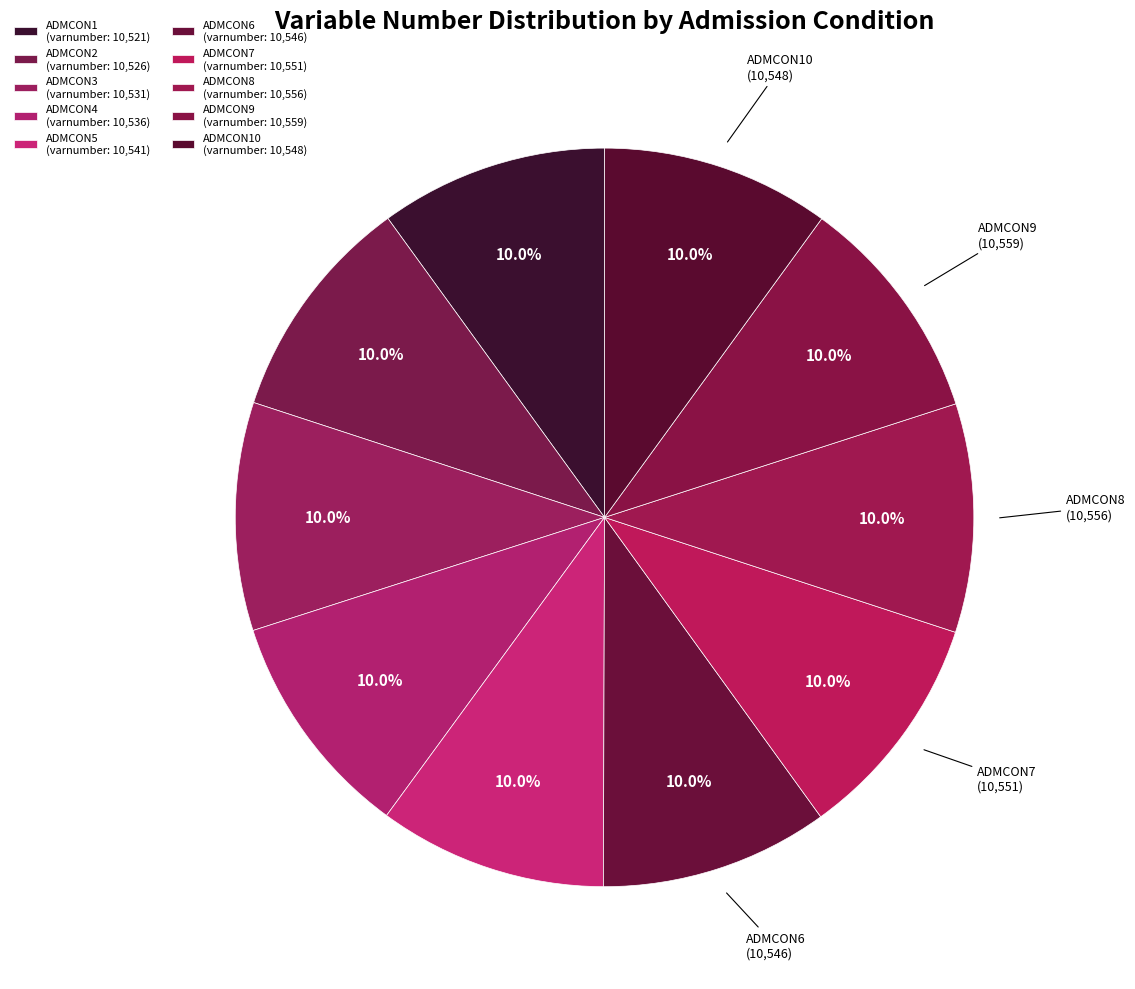

How many segments does this pie chart have?

10